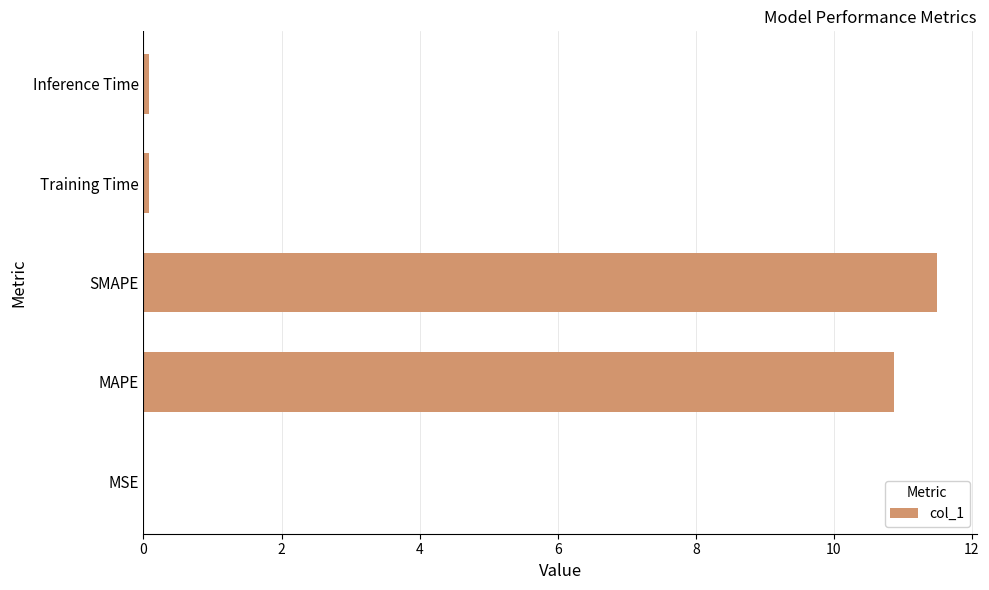

Which has a higher value, MSE or MAPE?

MAPE